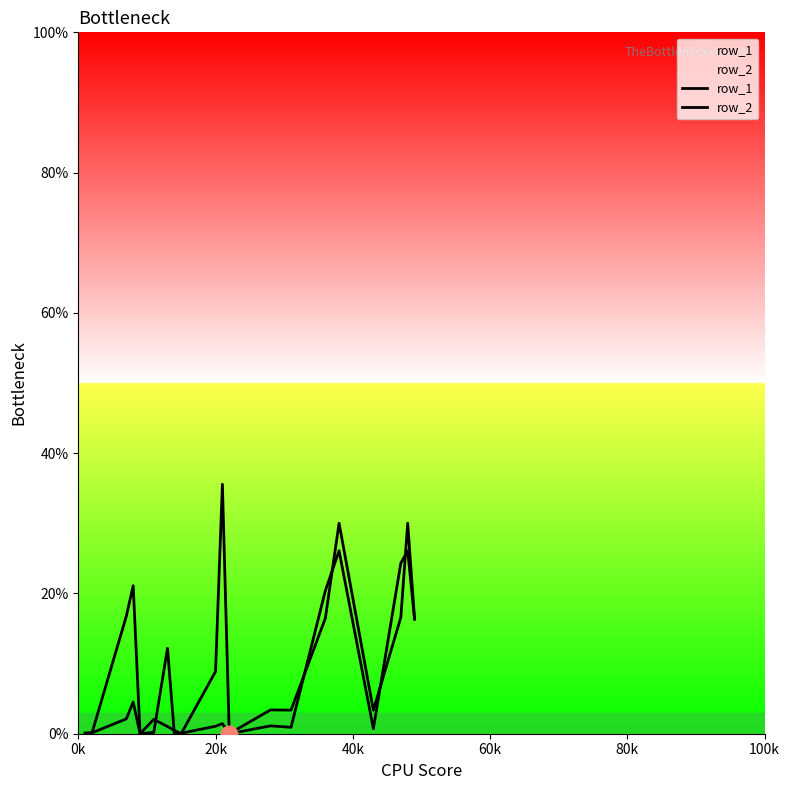

What are all the series names shown in the legend?

row_1, row_2